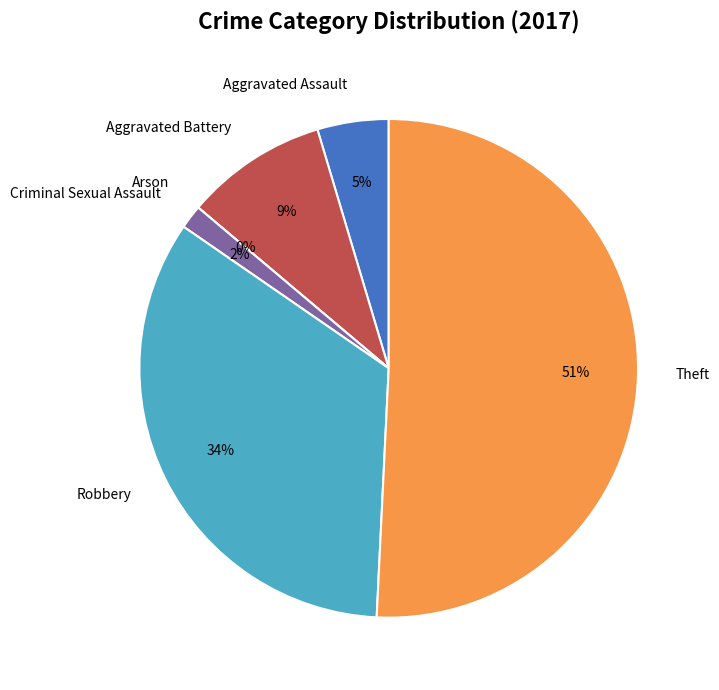

Rank the categories by value from lowest to highest.

Arson, Criminal Sexual Assault, Aggravated Assault, Aggravated Battery, Robbery, Theft